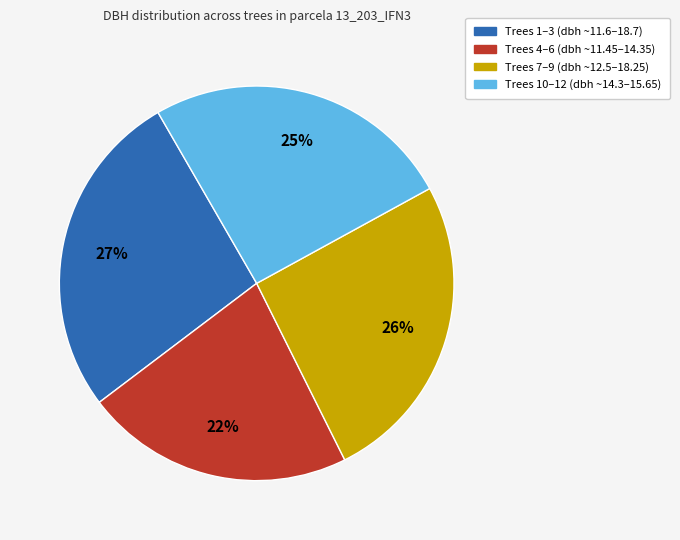

To the nearest percent, what is the average slice percentage?

25%